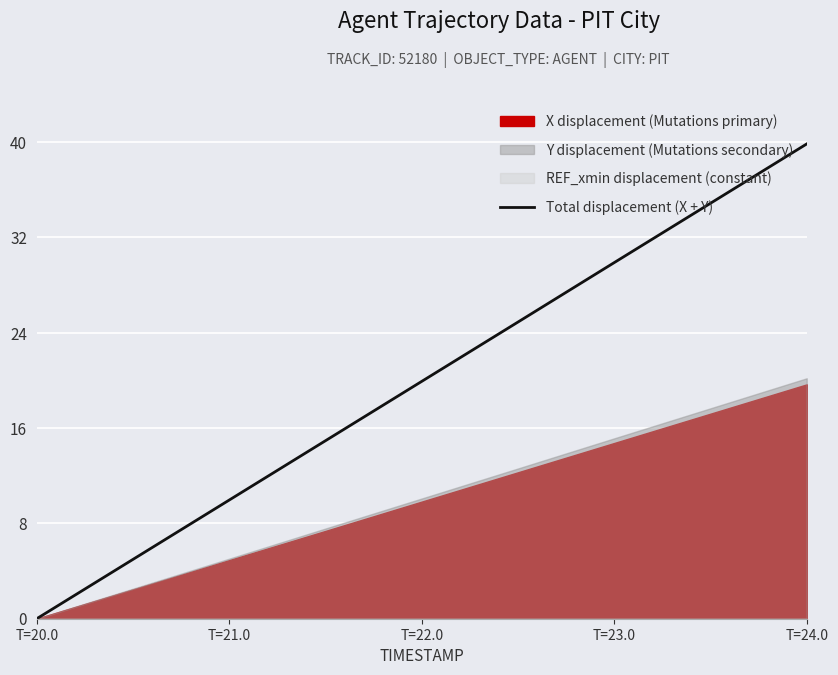

True or false: Total displacement (X + Y) has a value of 19.9 at T=22.0.

True